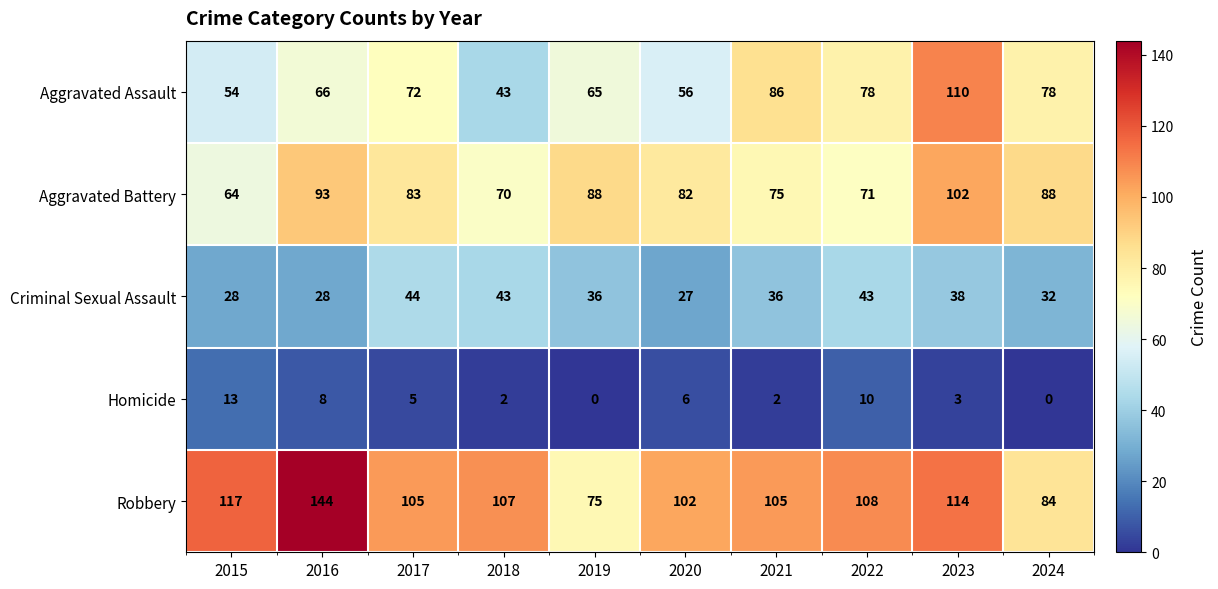

Rank the series by their maximum value, from highest to lowest.

Robbery, Aggravated Assault, Aggravated Battery, Criminal Sexual Assault, Homicide